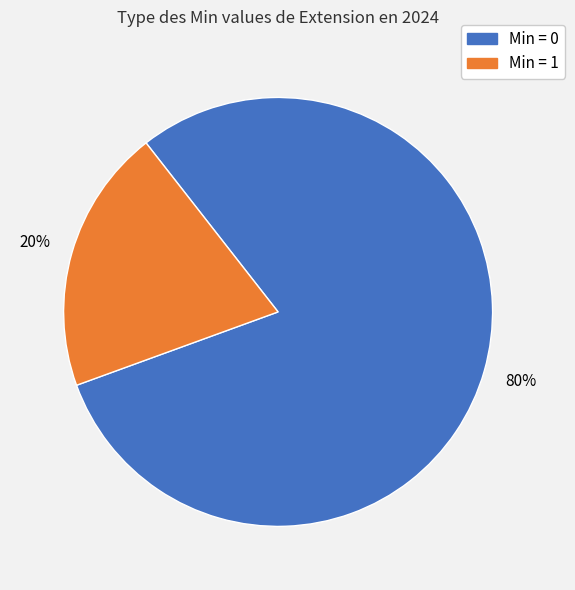

To the nearest percent, what is the difference between the largest and smallest slice percentages?

60%